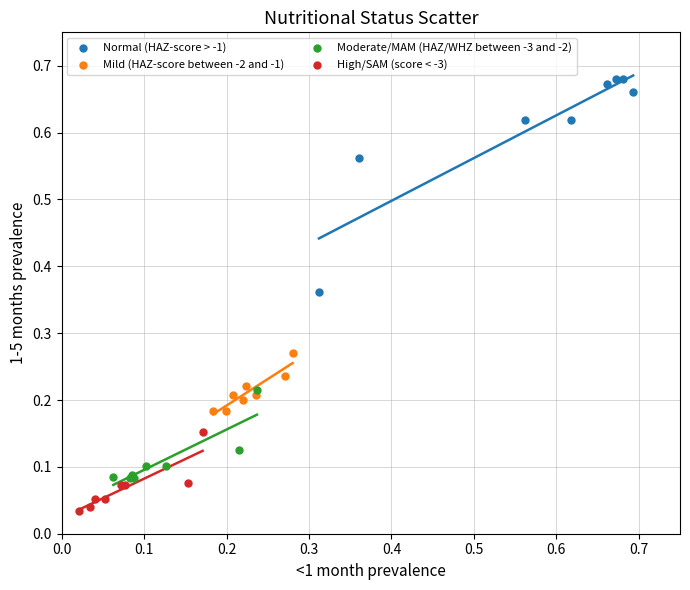

What are all the series names shown in the legend?

Normal (HAZ-score > -1), Mild (HAZ-score between -2 and -1), Moderate/MAM (HAZ/WHZ between -3 and -2), High/SAM (score < -3)